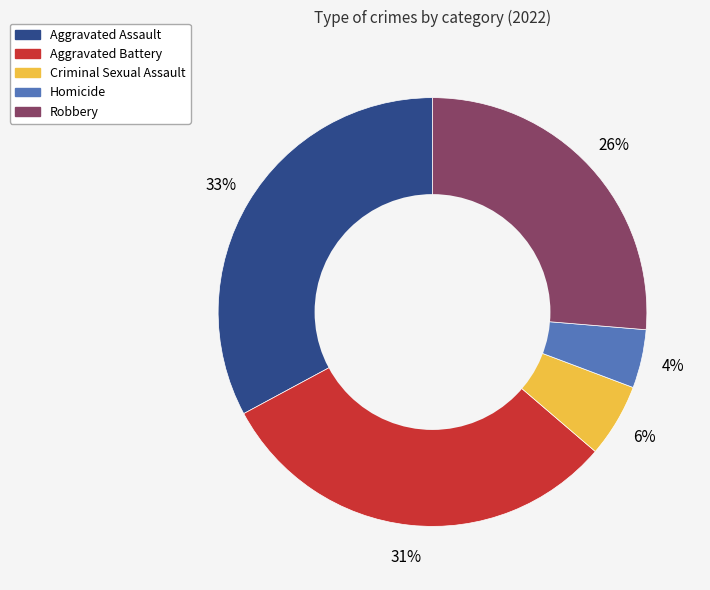

To the nearest percent, what portion does Aggravated Assault represent?

33%